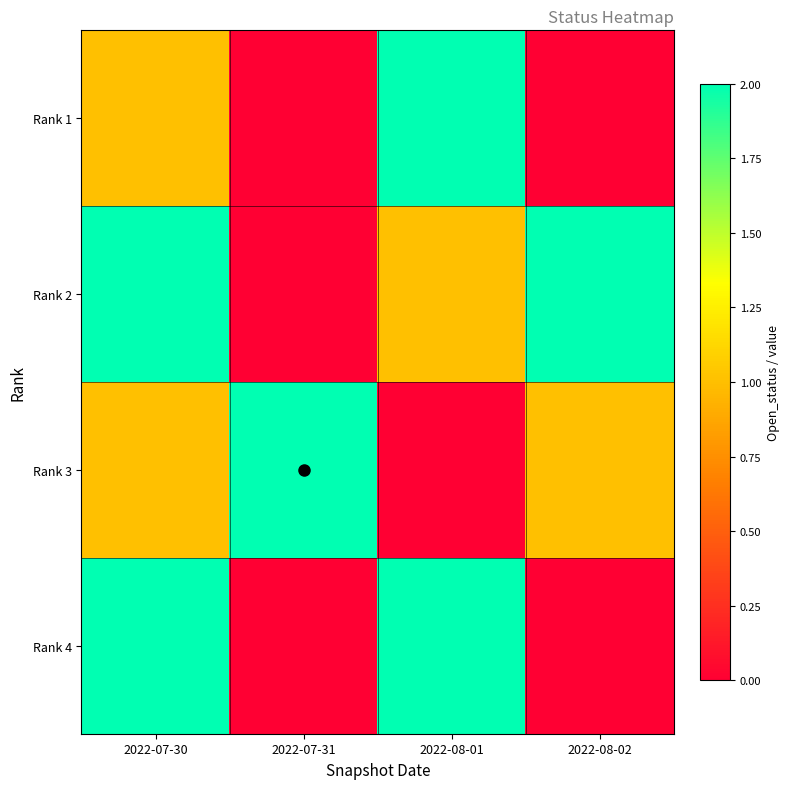

List the series in order of their peak value, highest first.

Rank 1, Rank 2, Rank 3, Rank 4